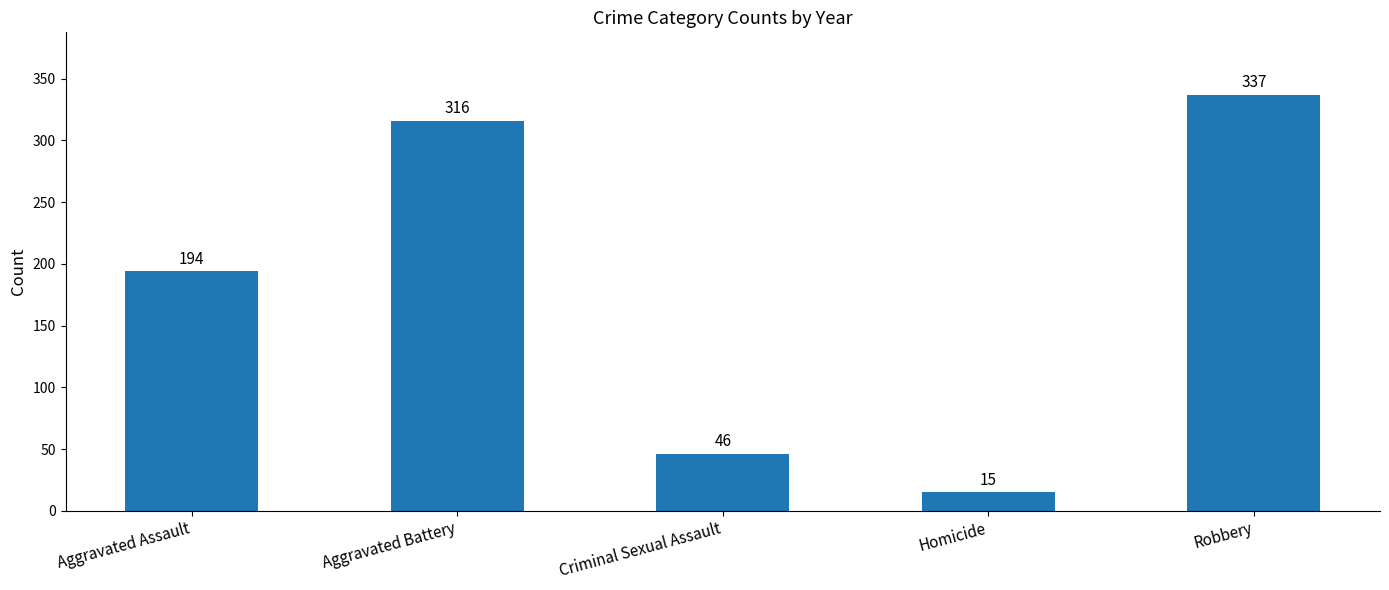

Reading left to right, list all the values displayed in this chart.

194	316	46	15	337